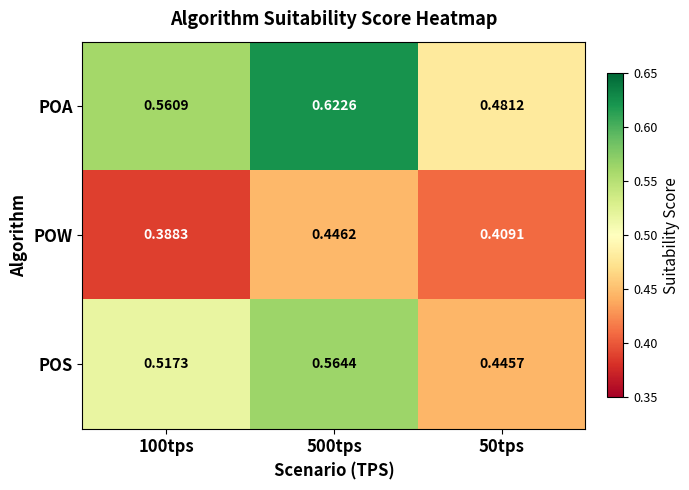

List the series in order of their overall mean, lowest first.

POW, POS, POA